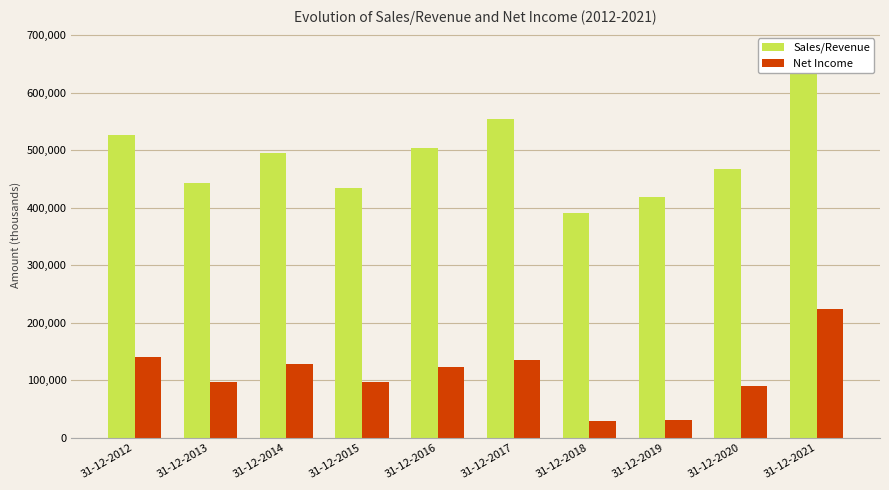

What are all the series names shown in the legend?

Sales/Revenue, Net Income